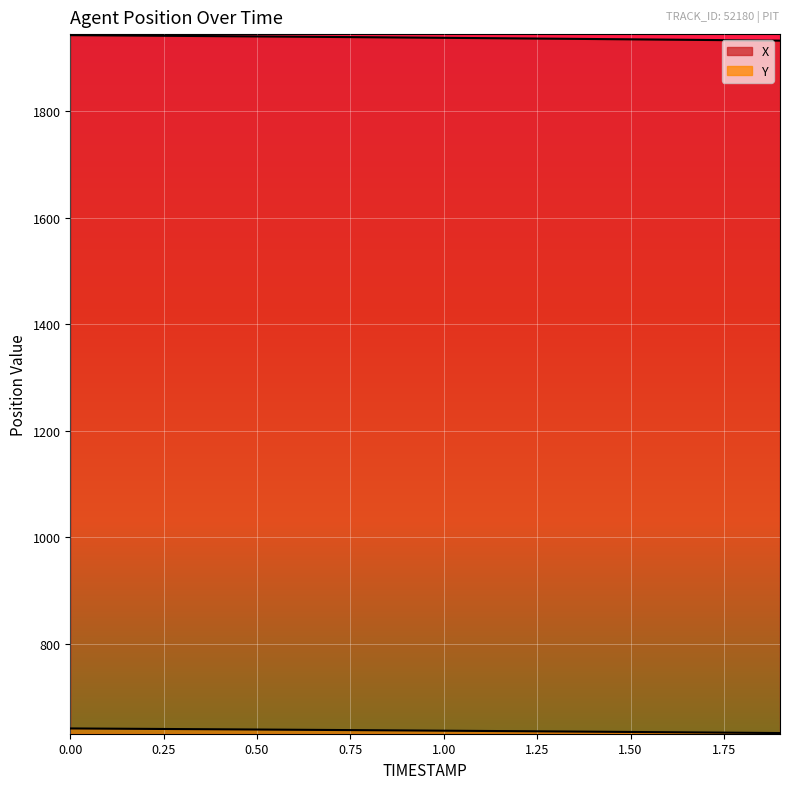

Rank the series by their maximum value, from lowest to highest.

Y, X